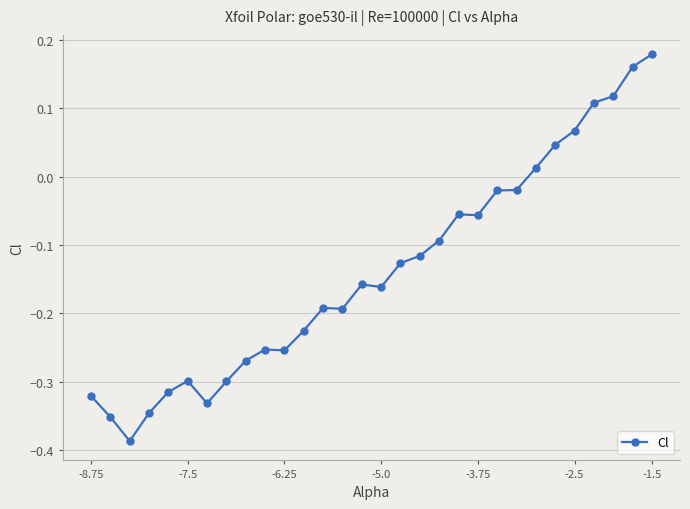

What is the difference between the second highest and second lowest values?

0.5